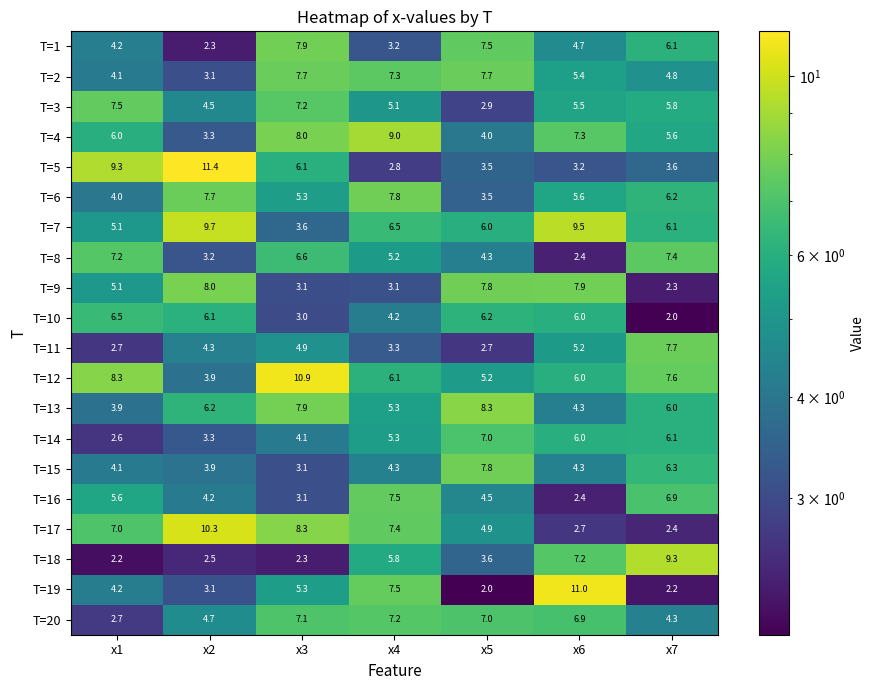

What is the sum of all T=16 values?

34.2